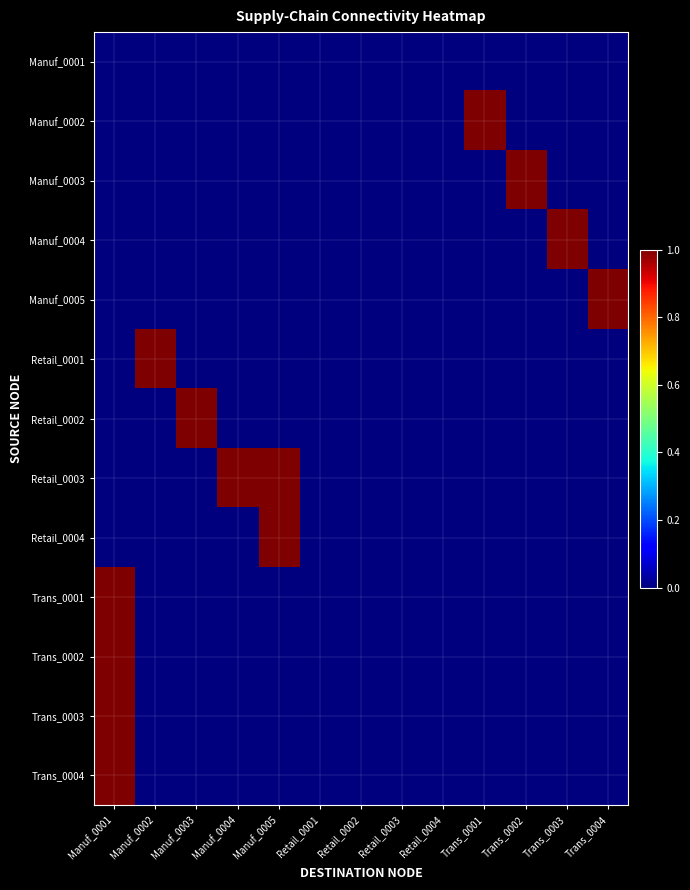

Which series has the largest total across all categories?

Retail_0003